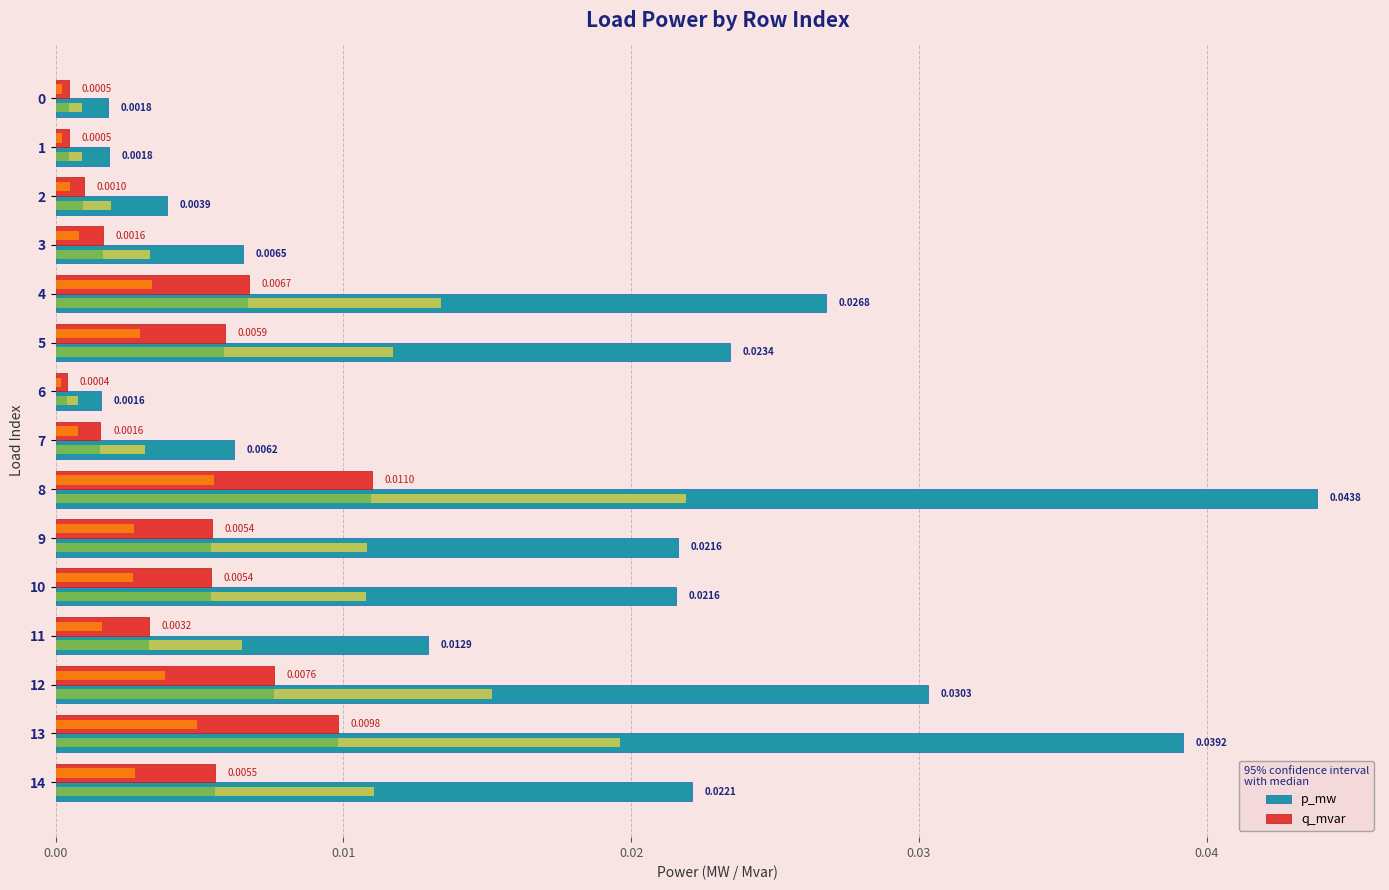

What position from the right is 0.01?

14